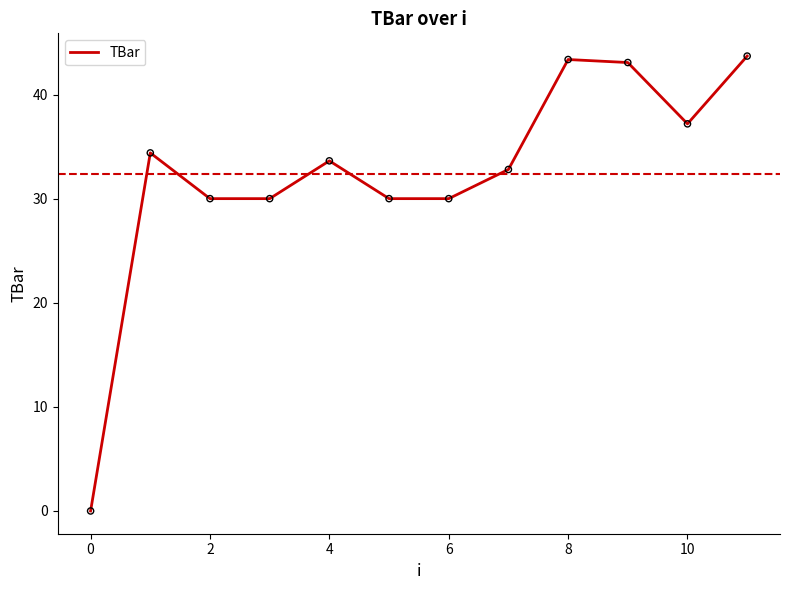

What is the greatest value displayed?

43.7